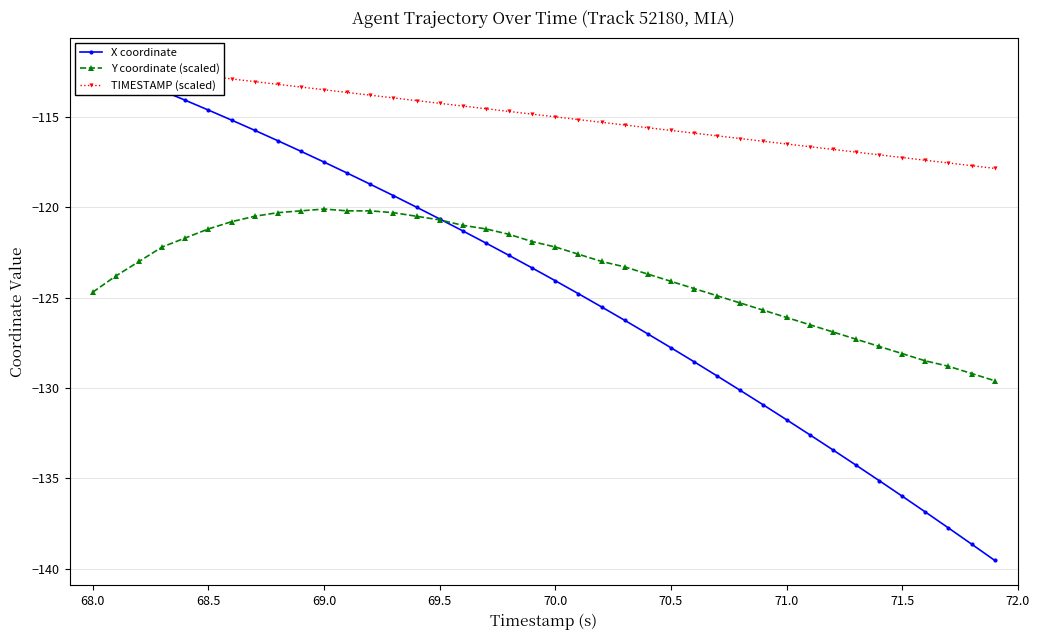

Does the chart have visible grid lines?

Yes